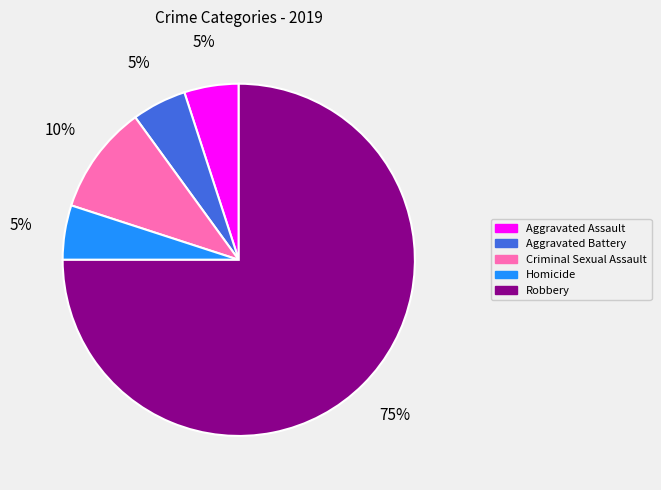

Is Robbery the majority of the pie?

Yes